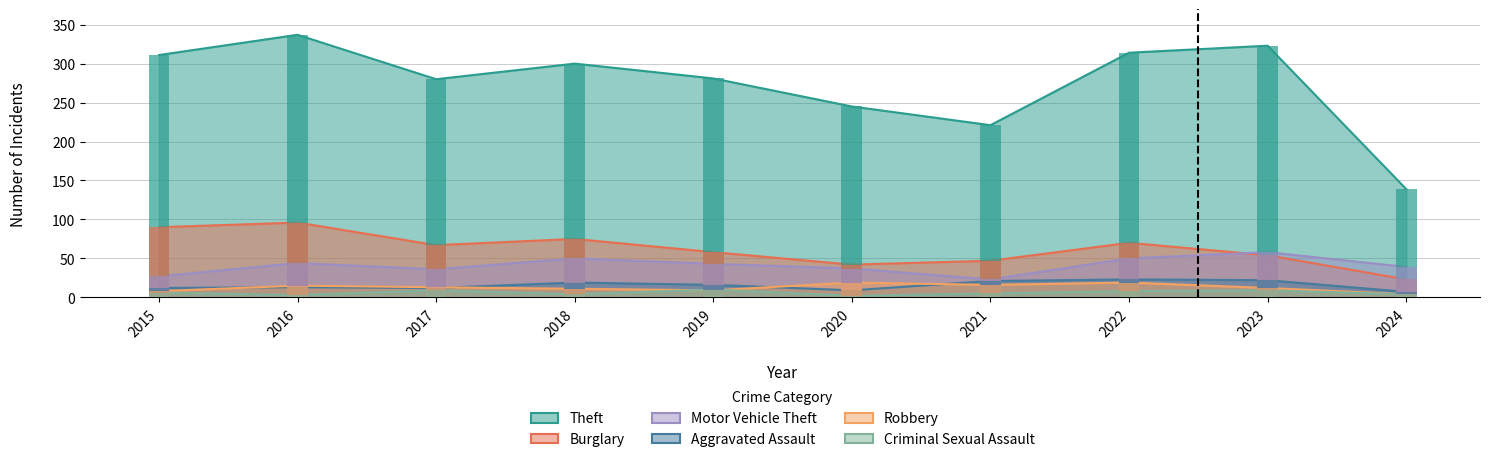

Read the Theft value at 2018.

300